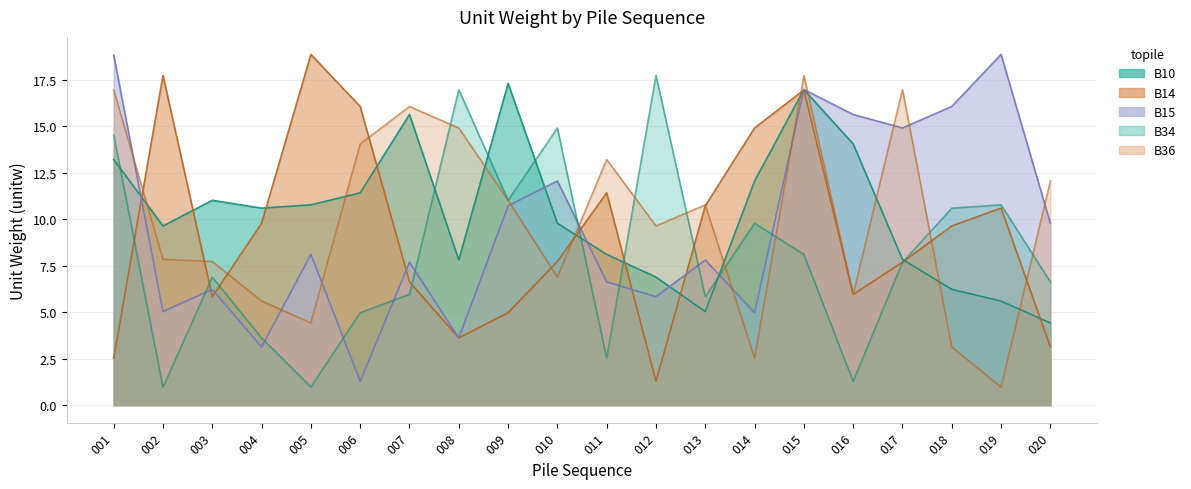

How many data points in B10 are less than 10?

10